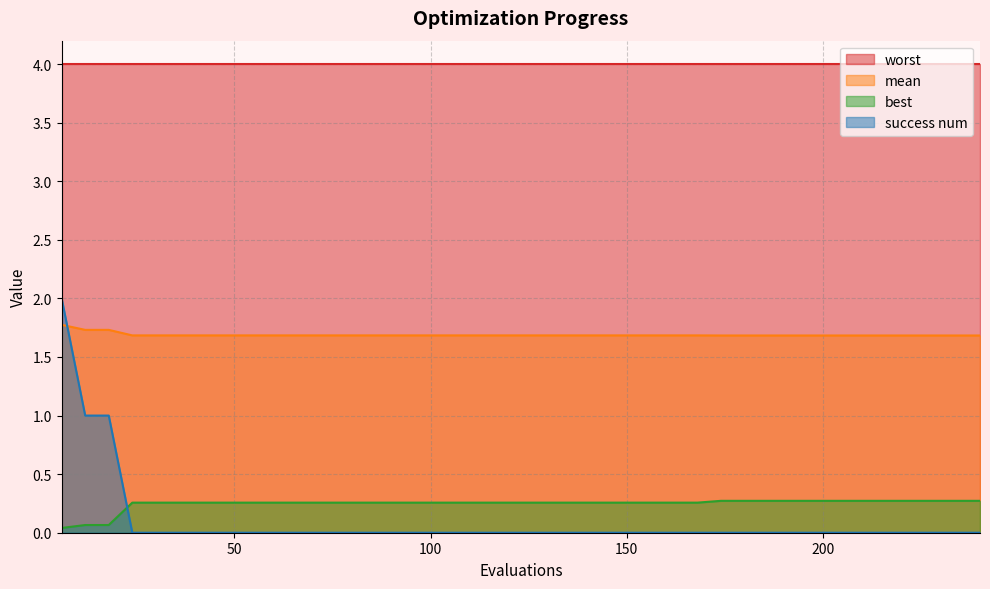

List the series in order of their peak value, lowest first.

best, mean, success num, worst